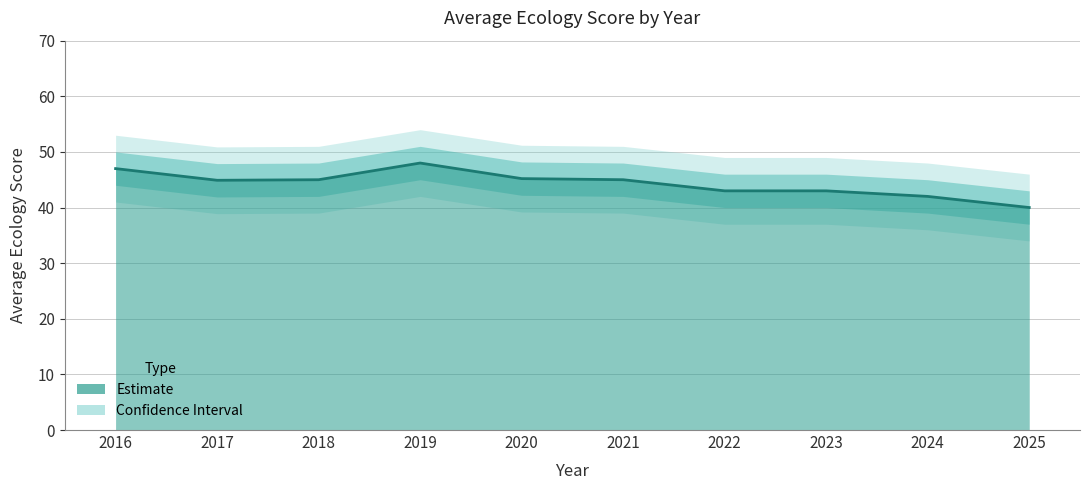

The chart shows a value of 43.0 at 2022. True or false?

True